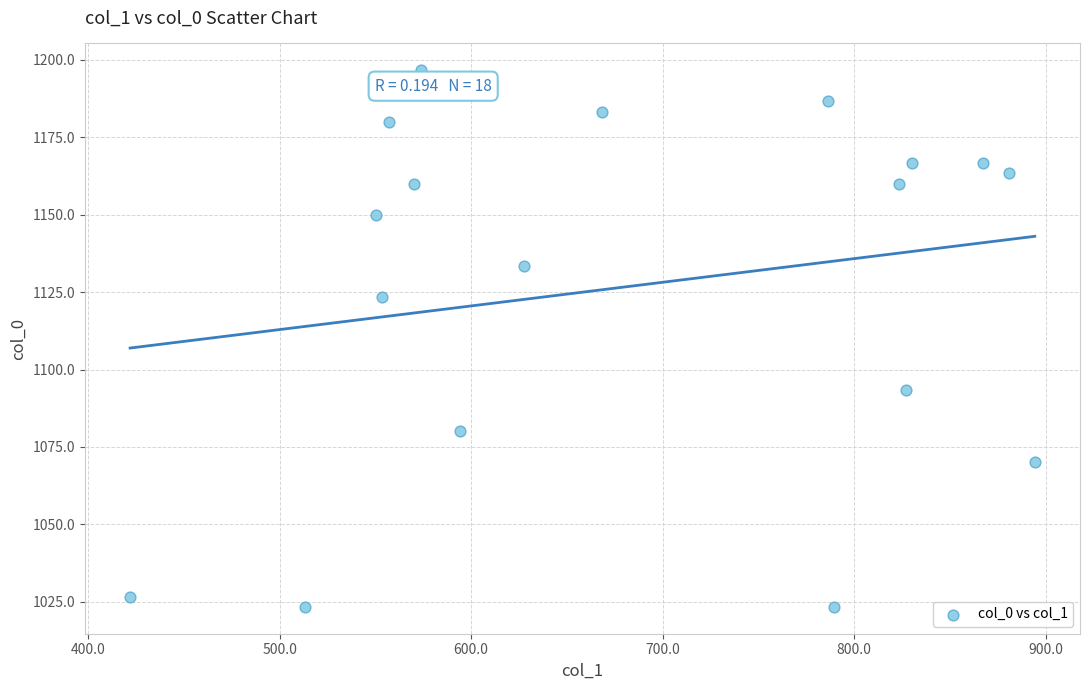

What is the range of Y values (max minus min)?

173.3